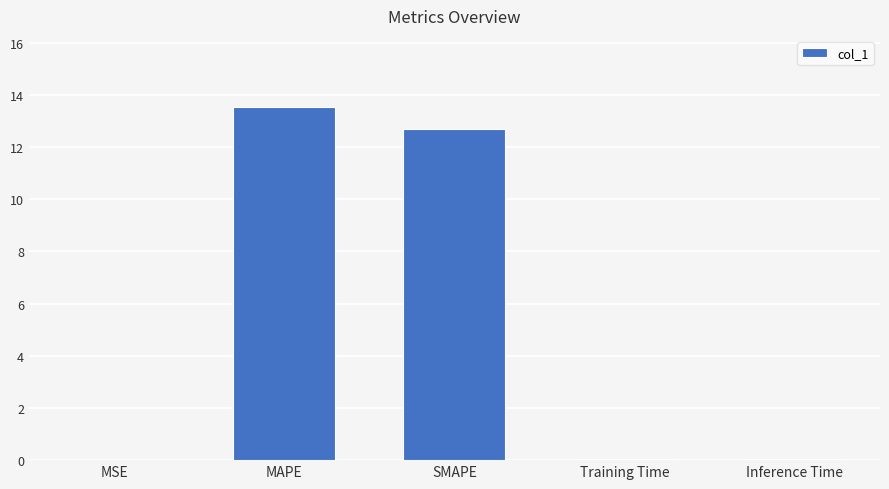

True or false: the data shows 0.0 at Training Time.

True